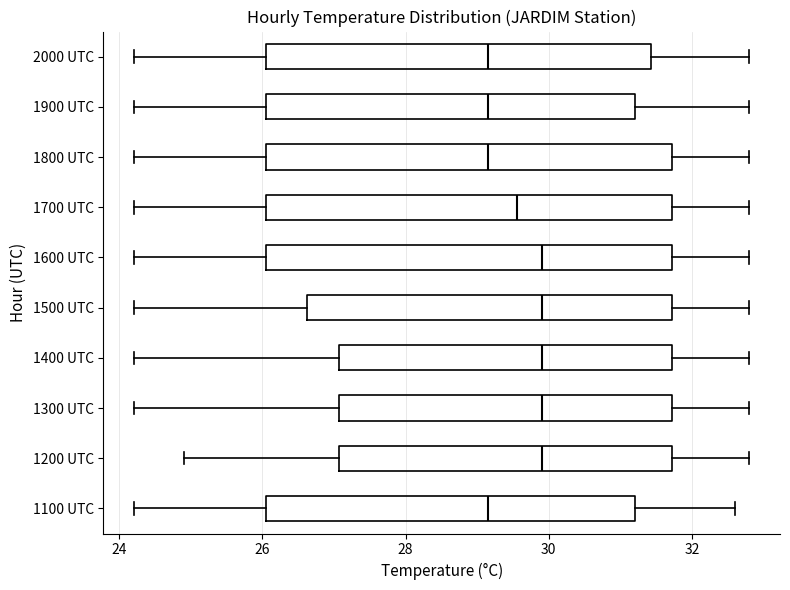

Reading bottom to top, read every box against the x-axis: the position of its median line, the range the box covers, and the ends of its whiskers. The values are not printed on the chart, so give them approximately, as read against the axis.

1100 UTC: median 29.2, box 26.0 to 31.2, whiskers 24.2 to 32.6
1200 UTC: median 30.0, box 27.0 to 31.8, whiskers 25.0 to 32.8
1300 UTC: median 30.0, box 27.0 to 31.8, whiskers 24.2 to 32.8
1400 UTC: median 30.0, box 27.0 to 31.8, whiskers 24.2 to 32.8
1500 UTC: median 30.0, box 26.6 to 31.8, whiskers 24.2 to 32.8
1600 UTC: median 30.0, box 26.0 to 31.8, whiskers 24.2 to 32.8
1700 UTC: median 29.6, box 26.0 to 31.8, whiskers 24.2 to 32.8
1800 UTC: median 29.2, box 26.0 to 31.8, whiskers 24.2 to 32.8
1900 UTC: median 29.2, box 26.0 to 31.2, whiskers 24.2 to 32.8
2000 UTC: median 29.2, box 26.0 to 31.4, whiskers 24.2 to 32.8